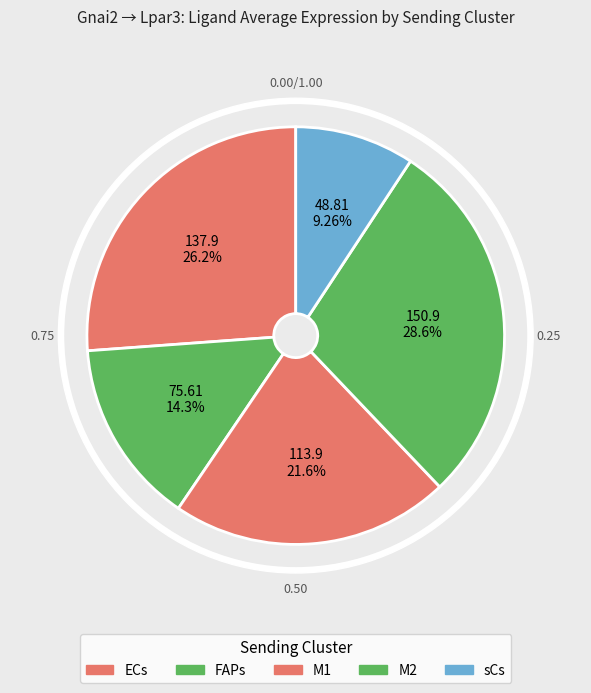

To the nearest percent, what portion does FAPs represent?

14%